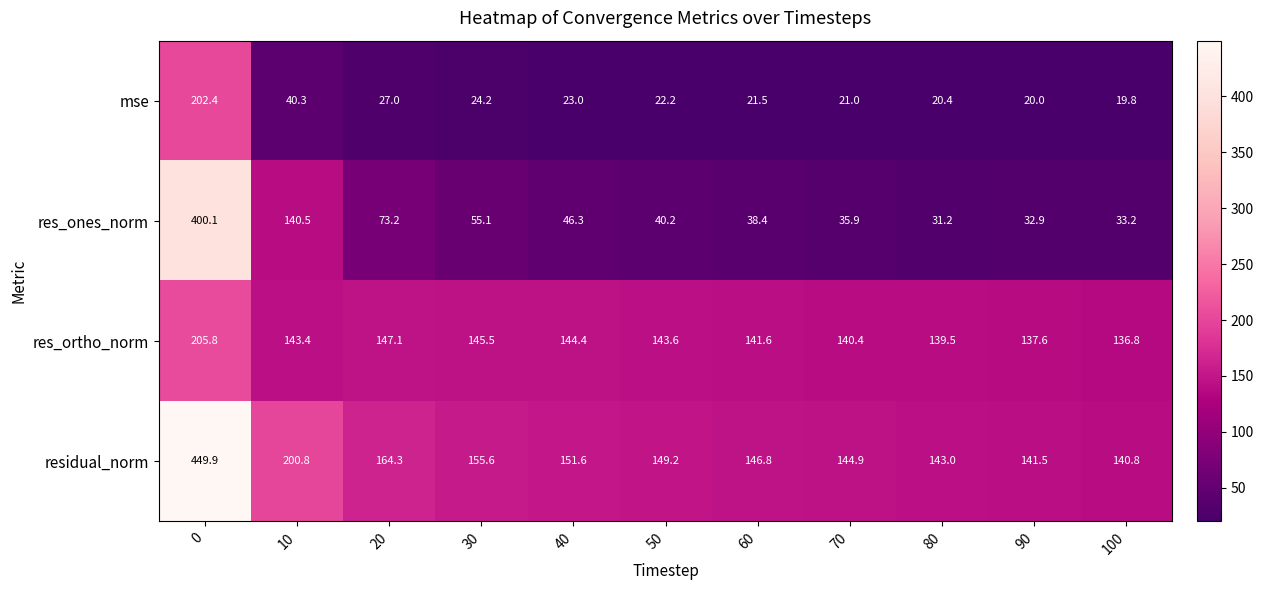

List the series in order of their peak value, highest first.

residual_norm, res_ones_norm, res_ortho_norm, mse